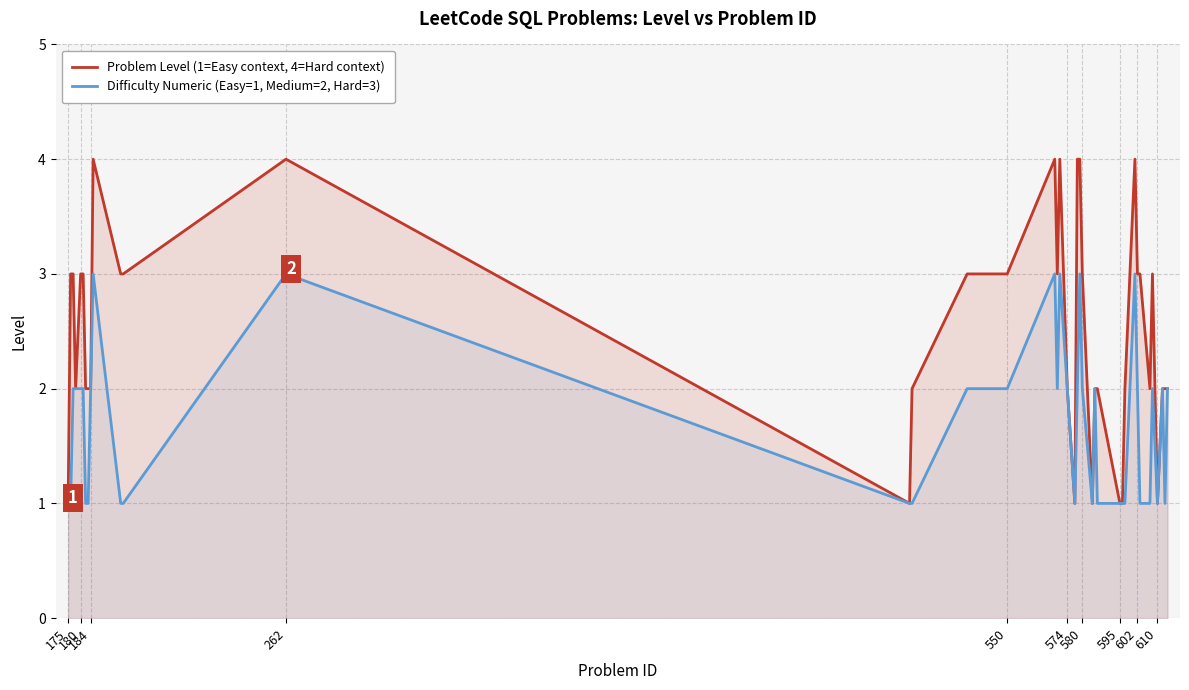

List the series in order of their overall mean, lowest first.

Difficulty Numeric (Easy=1, Medium=2, Hard=3), Problem Level (1=Easy context, 4=Hard context)